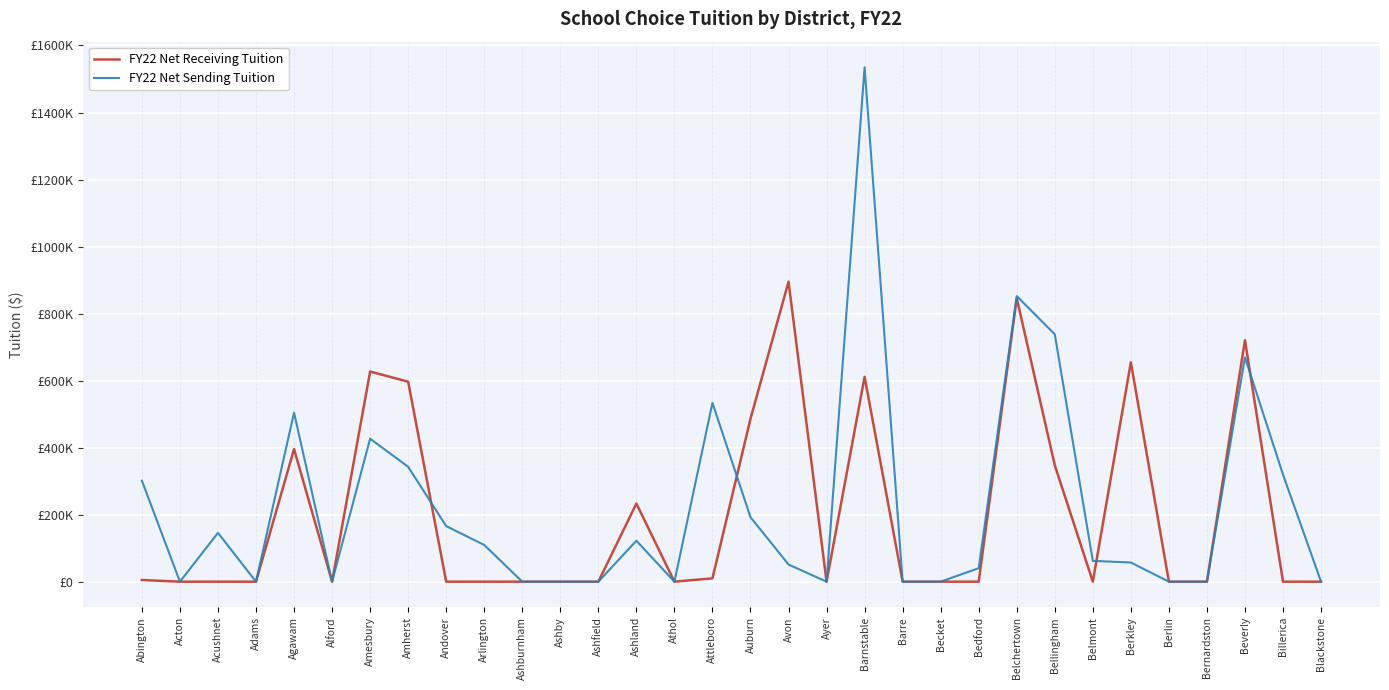

Does the chart have visible grid lines?

Yes